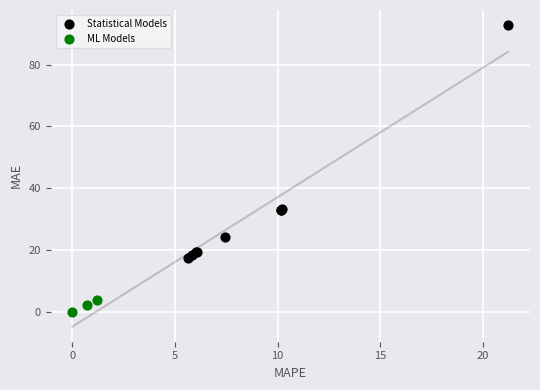

Which series contains the lowest Y value?

ML Models